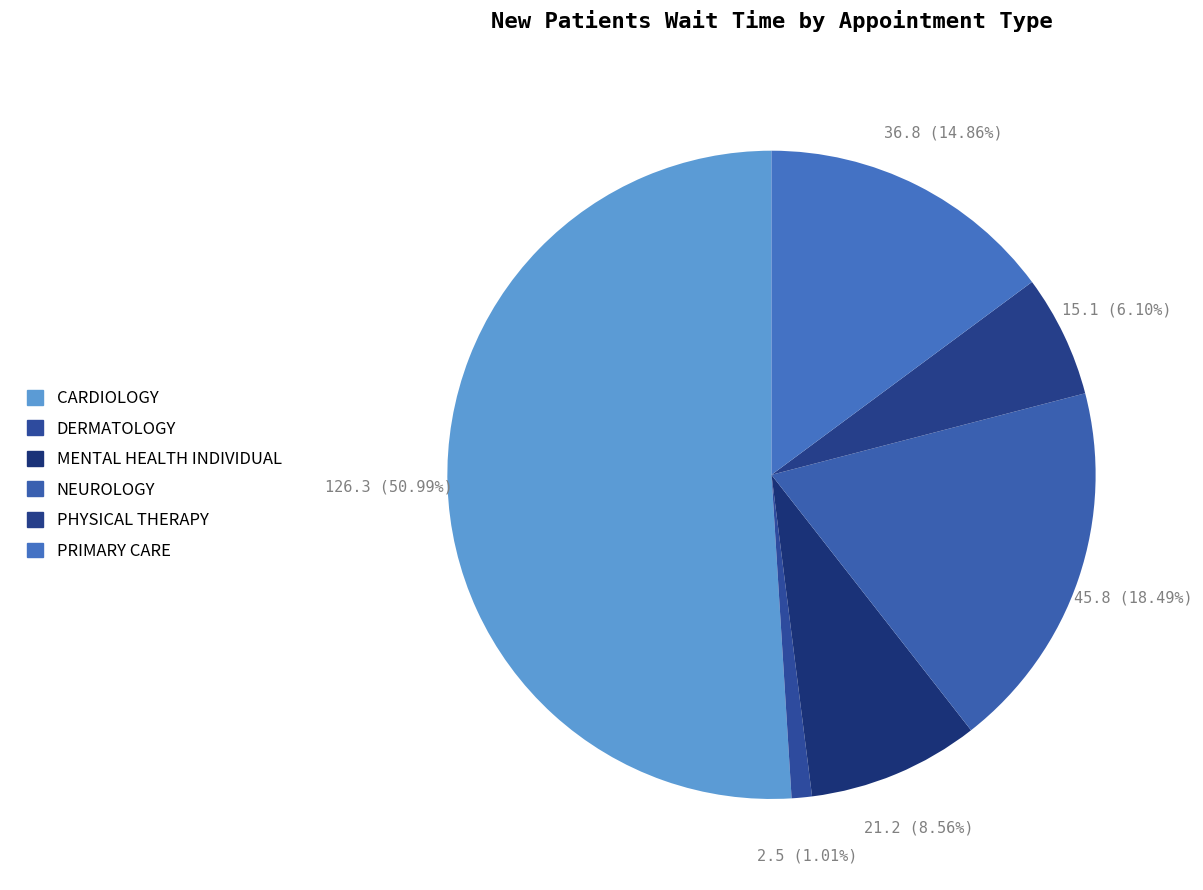

What percentage is the MENTAL HEALTH INDIVIDUAL slice, to the nearest percent?

9%